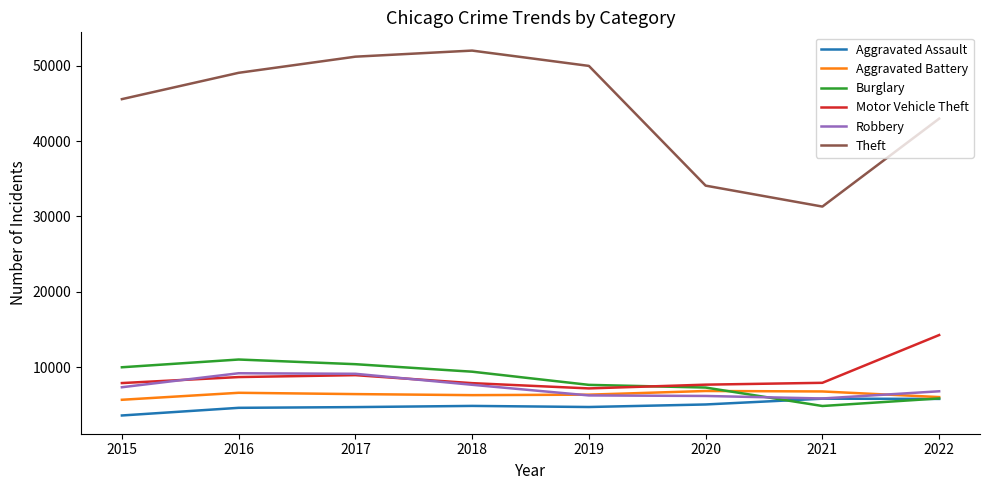

How many lines are shown in the chart?

6